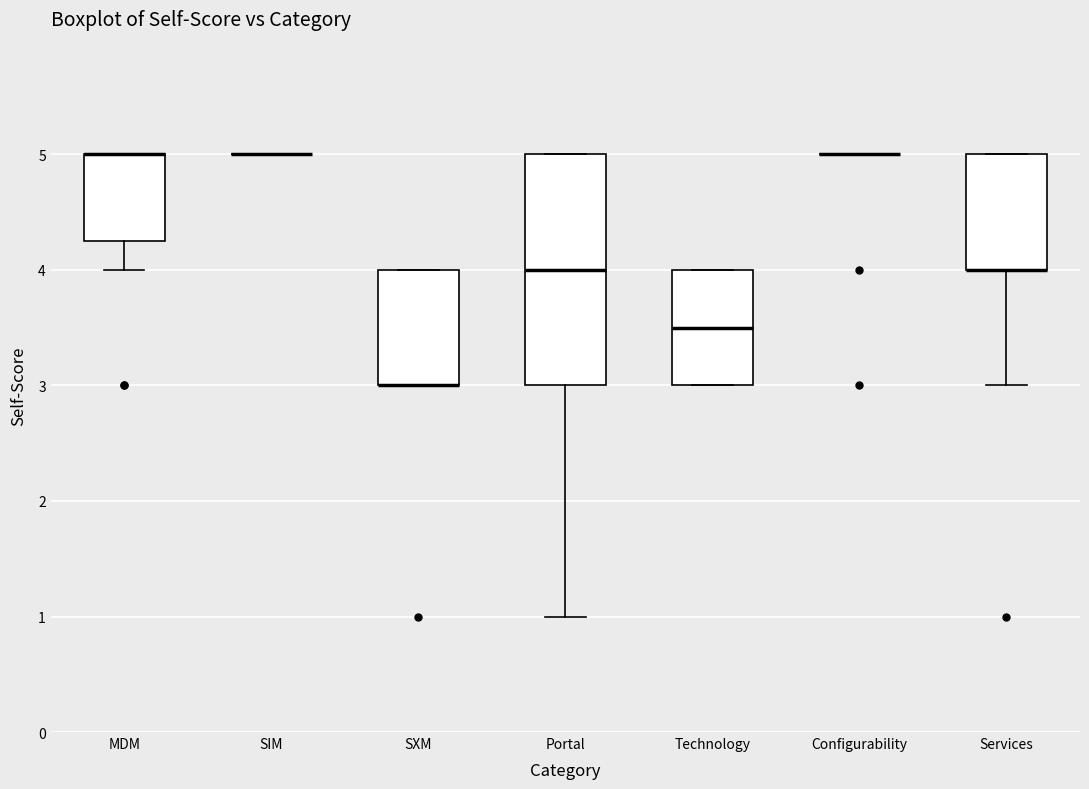

Reading left to right, read every box against the y-axis: the position of its median line, the range the box covers, and the ends of its whiskers. The values are not printed on the chart, so give them approximately, as read against the axis.

MDM: median 5.0 (drawn on the box's upper edge), box 4.3 to 5.0, whiskers 4.0 to 5.0
SIM: box collapsed to a line at 5.0, whiskers 5.0 to 5.0
SXM: median 3.0 (drawn on the box's lower edge), box 3.0 to 4.0, whiskers 3.0 to 4.0
Portal: median 4.0, box 3.0 to 5.0, whiskers 1.0 to 5.0
Technology: median 3.5, box 3.0 to 4.0, whiskers 3.0 to 4.0
Configurability: box collapsed to a line at 5.0, whiskers 5.0 to 5.0
Services: median 4.0 (drawn on the box's lower edge), box 4.0 to 5.0, whiskers 3.0 to 5.0